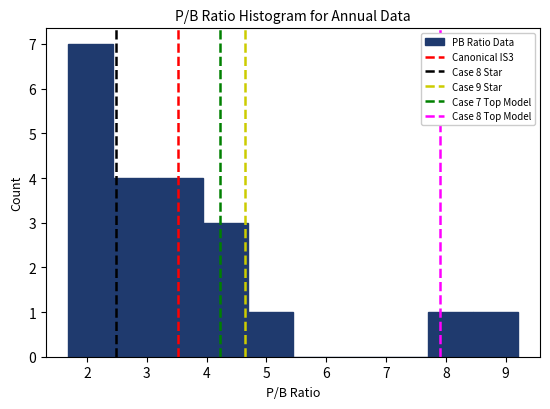

Which range on the x-axis has the tallest bar?

1.7 to 2.4